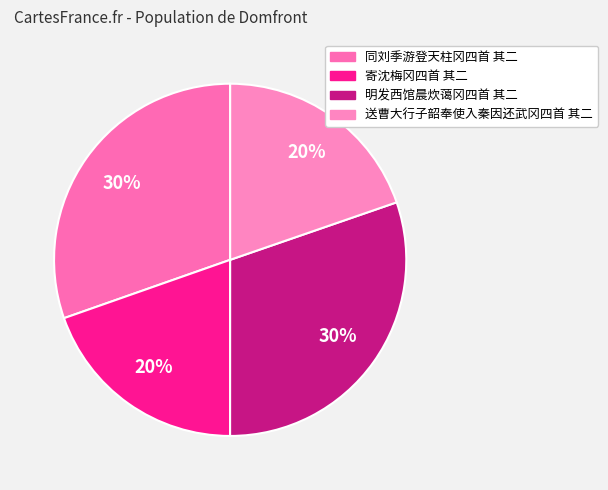

Is the sum of 明发西馆晨炊蔼冈四首 其二 and 寄沈梅冈四首 其二 greater than half?

No